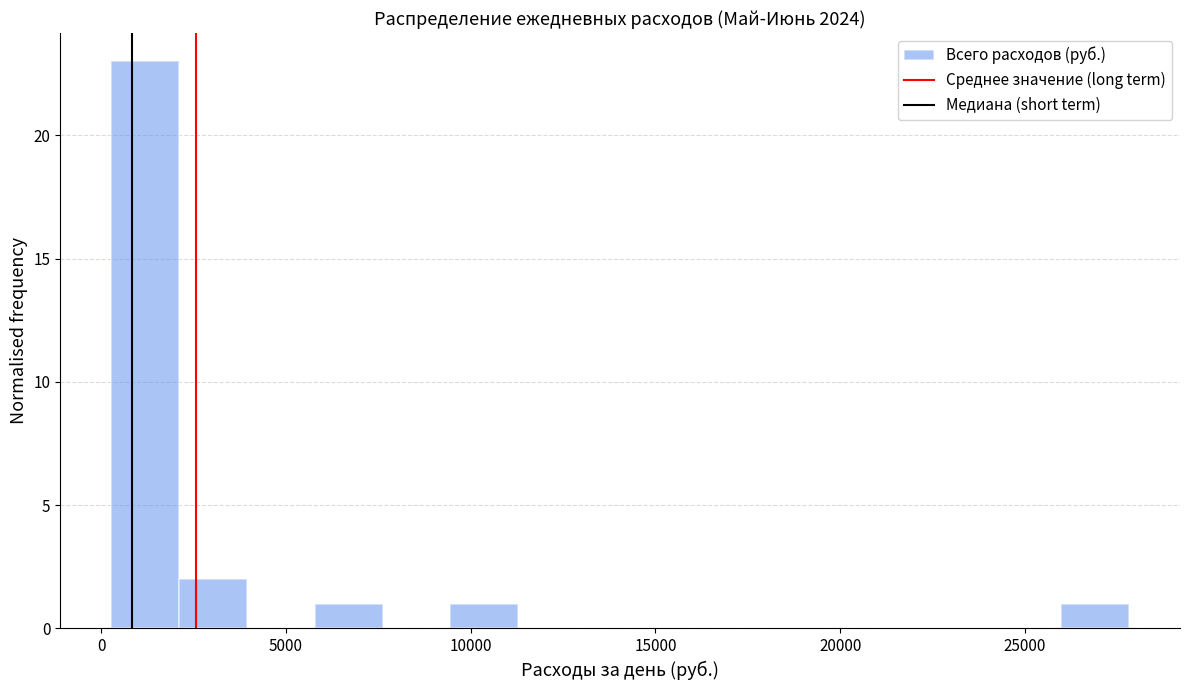

Read against the x-axis, roughly where is the centre of the tallest bar?

1000